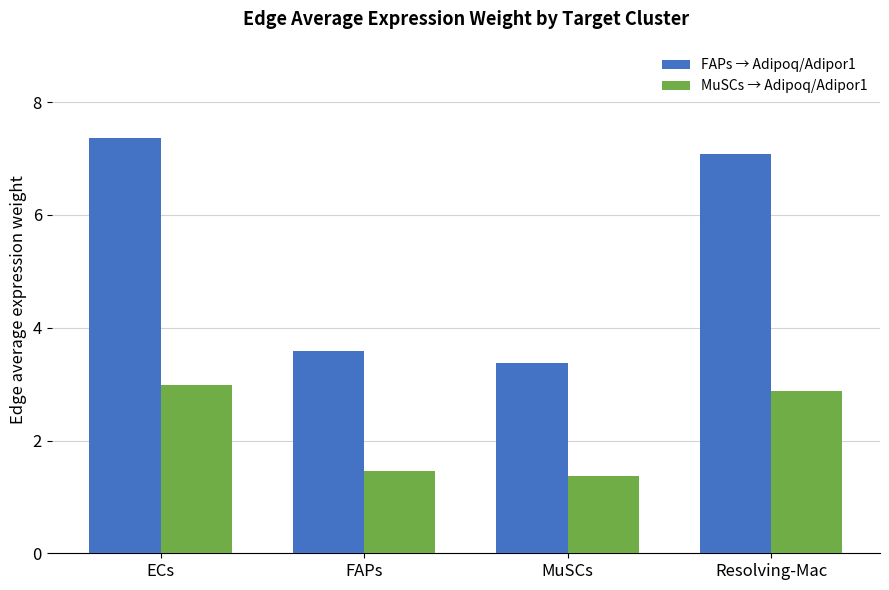

Reading left to right, extract all data points from this chart.

FAPs → Adipoq/Adipor1: 7.4	3.6	3.4	7.1
MuSCs → Adipoq/Adipor1: 3.0	1.5	1.4	2.9